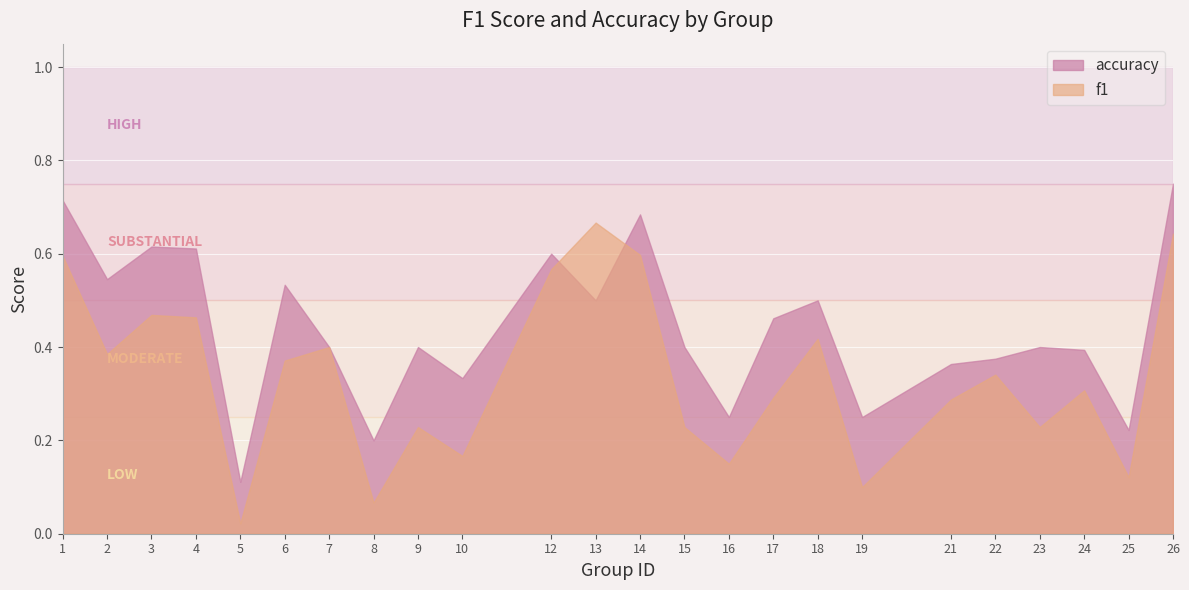

What value does the accuracy series have at 4?

0.6